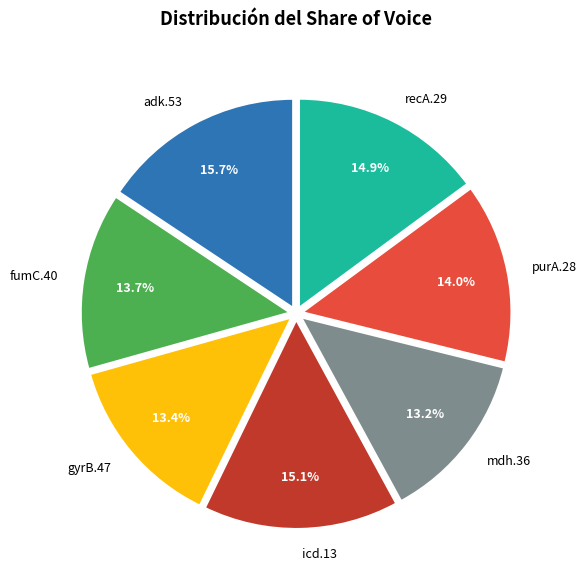

Is there a majority slice in this chart?

No